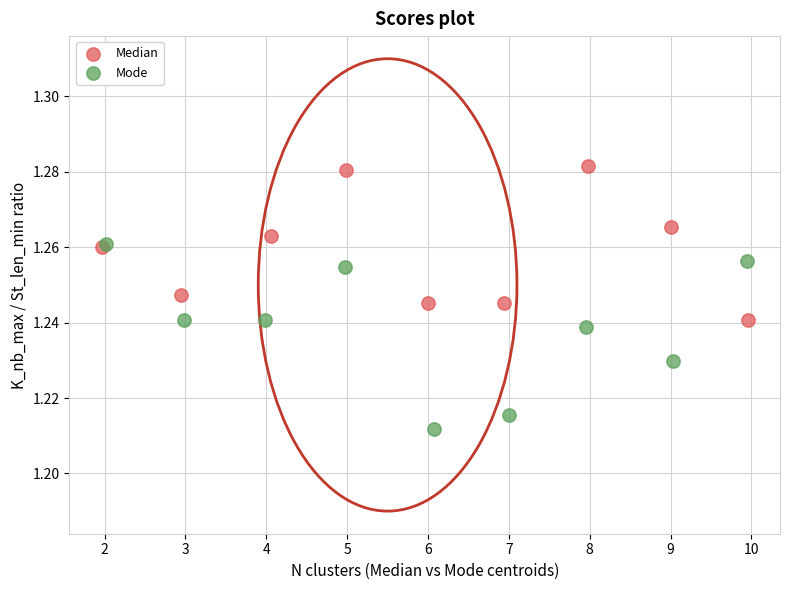

Which series has the largest Y range (max minus min)?

Mode